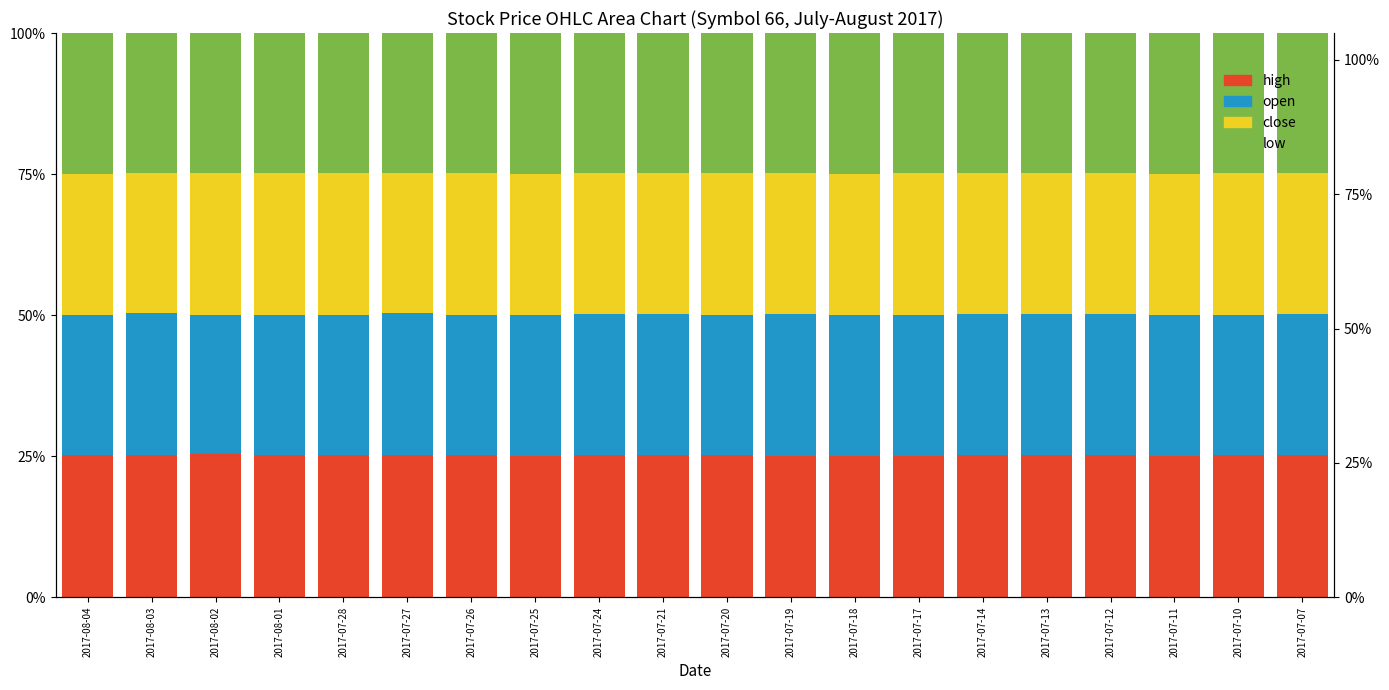

What position from the left is 2017-08-02?

3